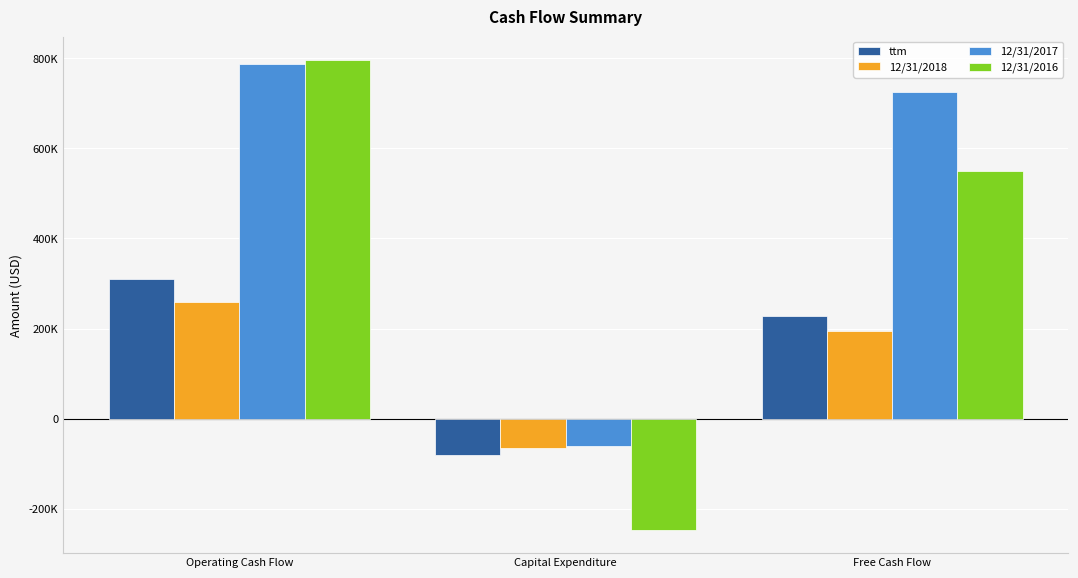

Which category has the lowest value in the 12/31/2016 series?

Capital Expenditure